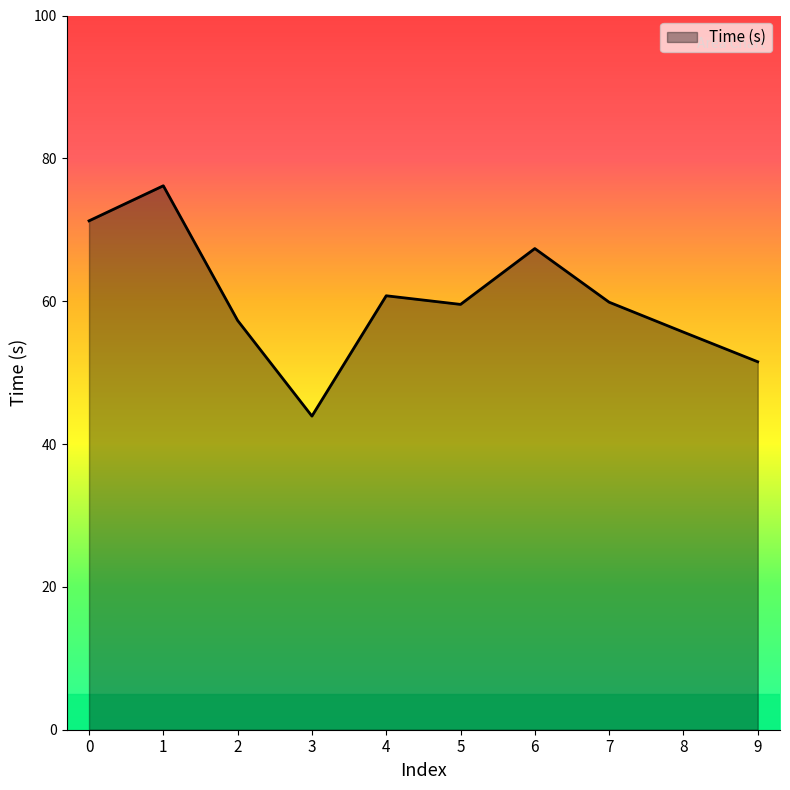

The value at 4 is 60.8. True or false?

True